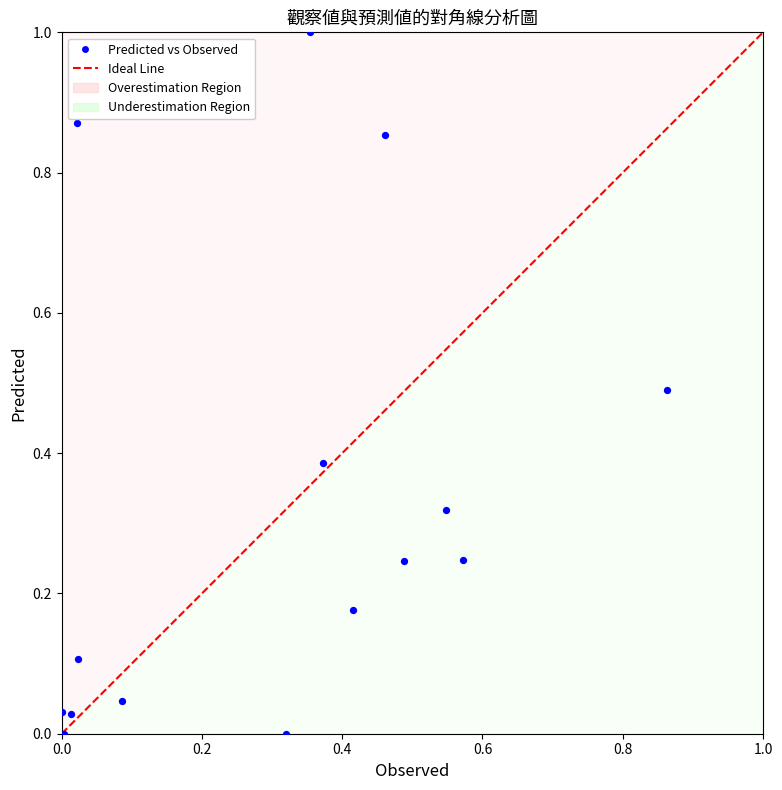

What is the range of Y values (max minus min)?

1.0